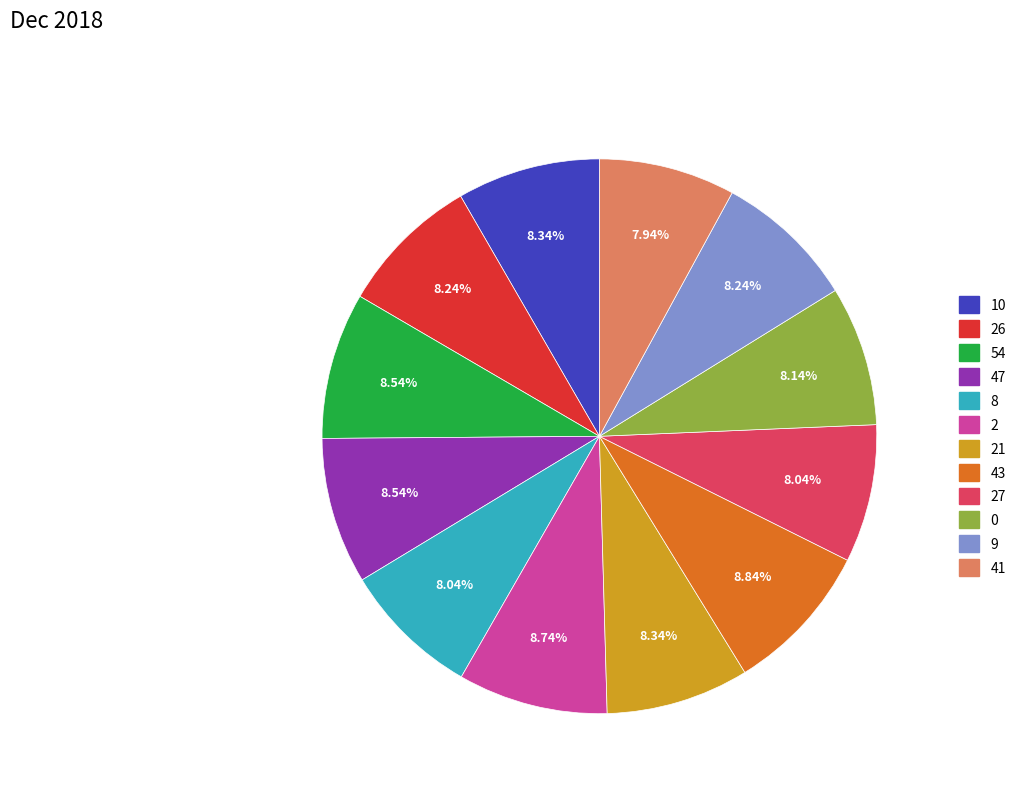

How many slices are in this pie chart?

12